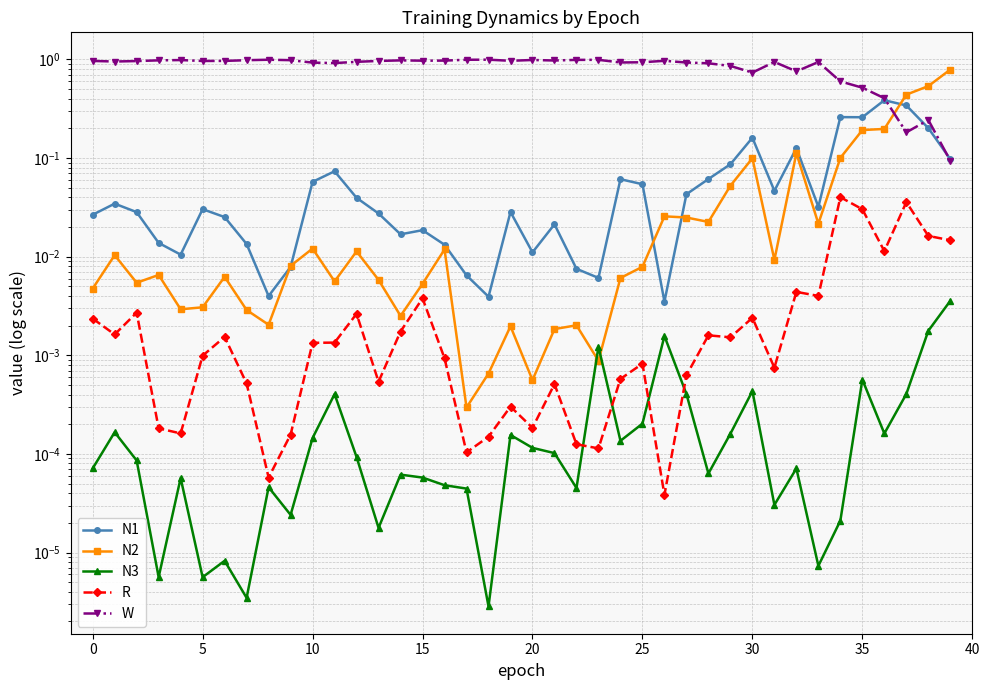

At which category does the chart reach its peak across all series?

18